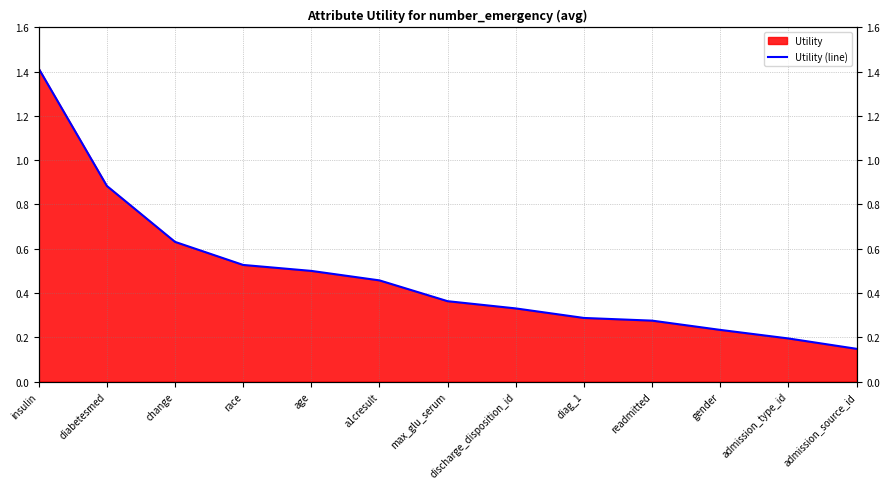

True or false: the data shows 0.4 at diag_1.

False